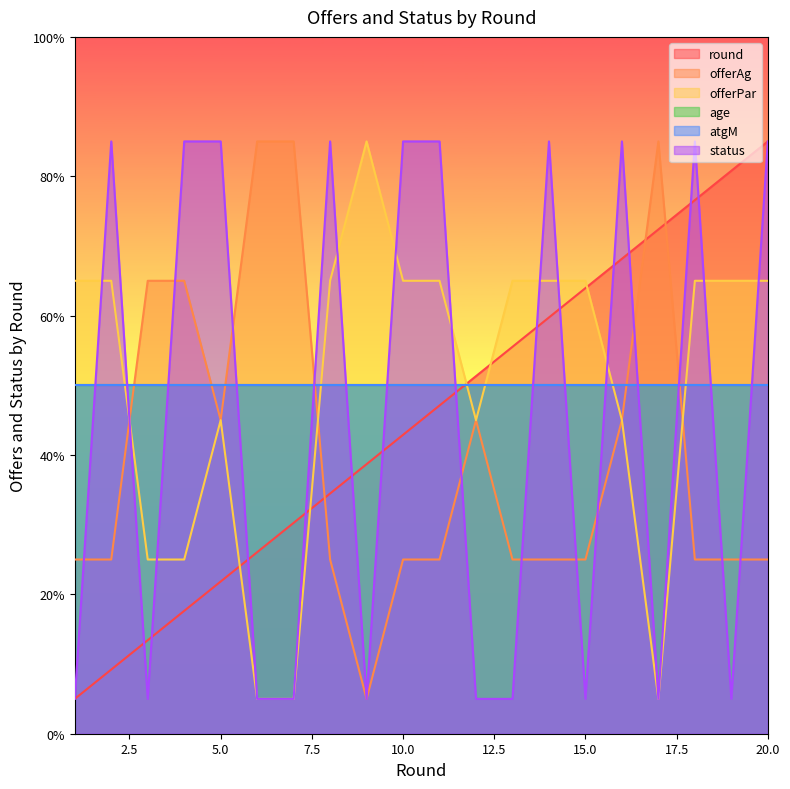

Which category has the lowest value in the offerPar series?

6